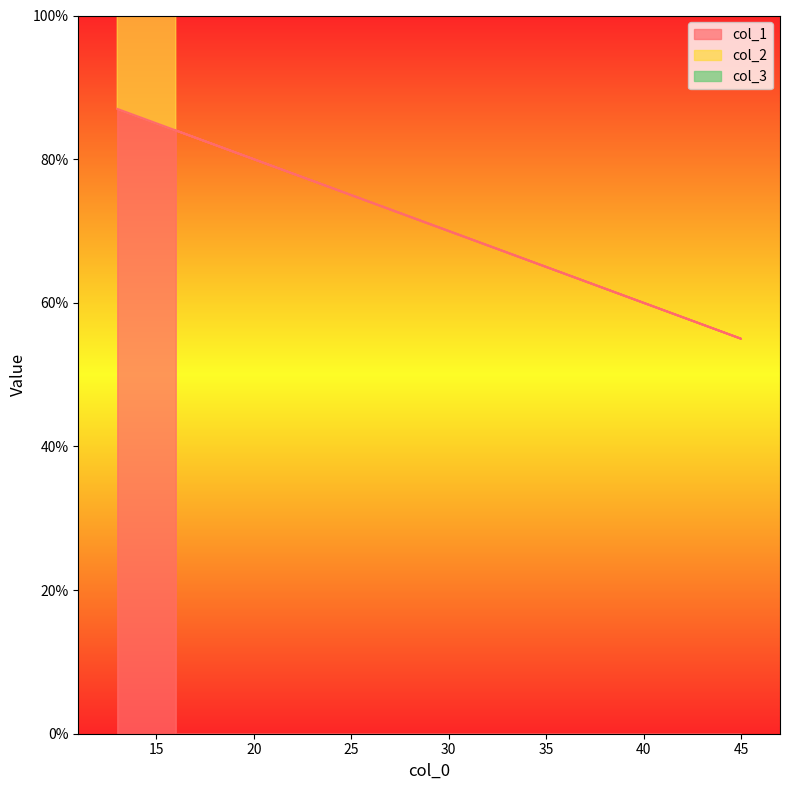

Which series has the widest spread of values?

col_1